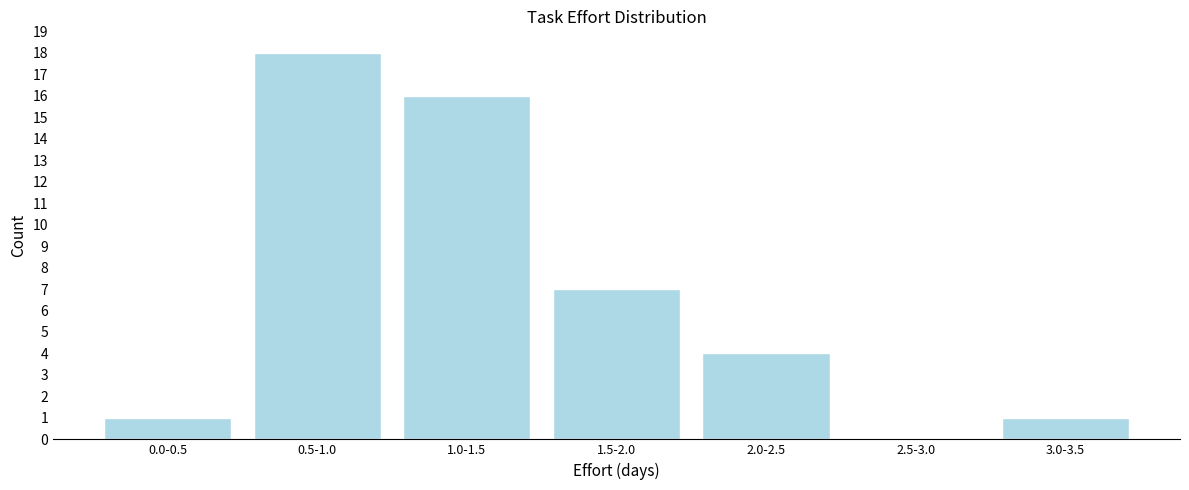

Reading left to right, what are all the values shown in this chart?

0.0-0.5=1	0.5-1.0=18	1.0-1.5=16	1.5-2.0=7	2.0-2.5=4	2.5-3.0=0	3.0-3.5=1